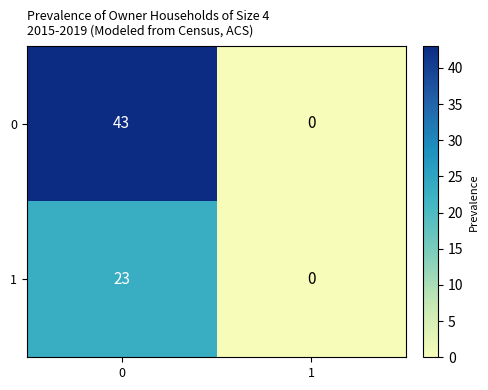

What is the maximum value shown in the chart?

43